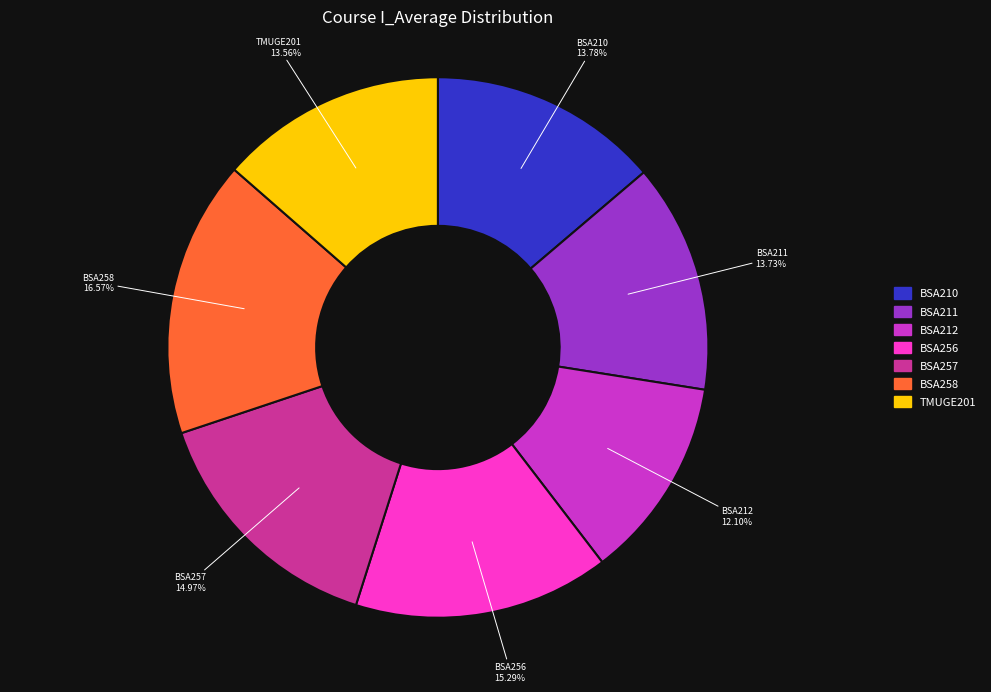

To the nearest percent, what is the average slice percentage?

14%